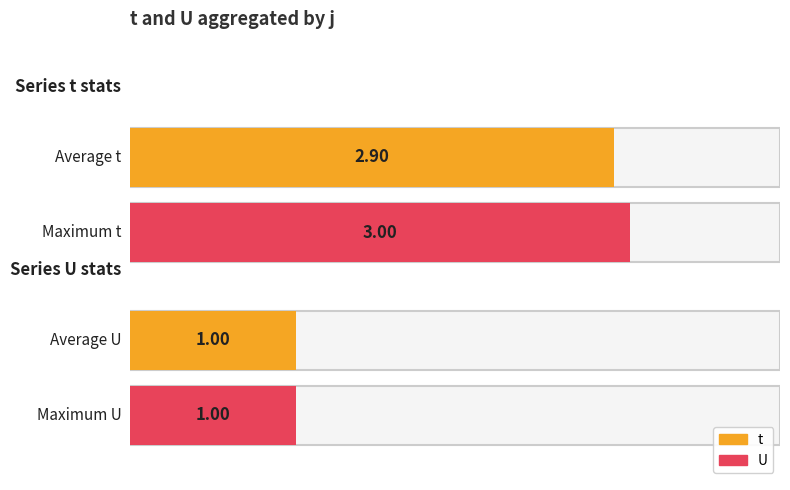

Rank the series by their maximum value, from highest to lowest.

t, U